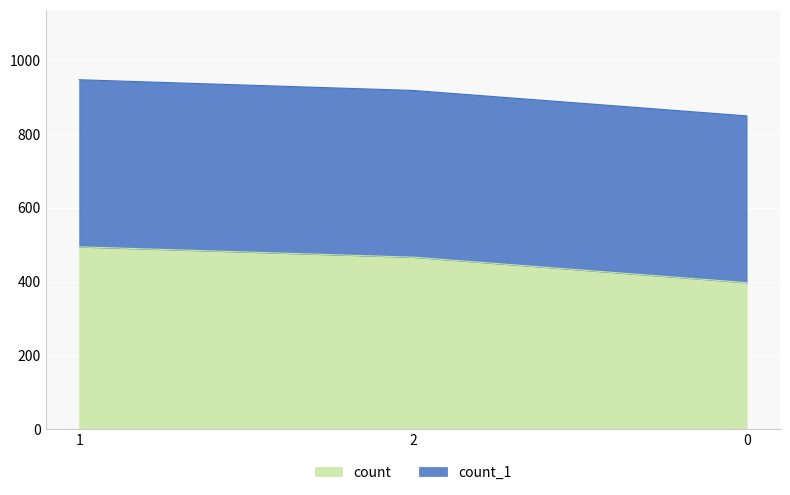

What is the value of the 3rd point from the left?

397